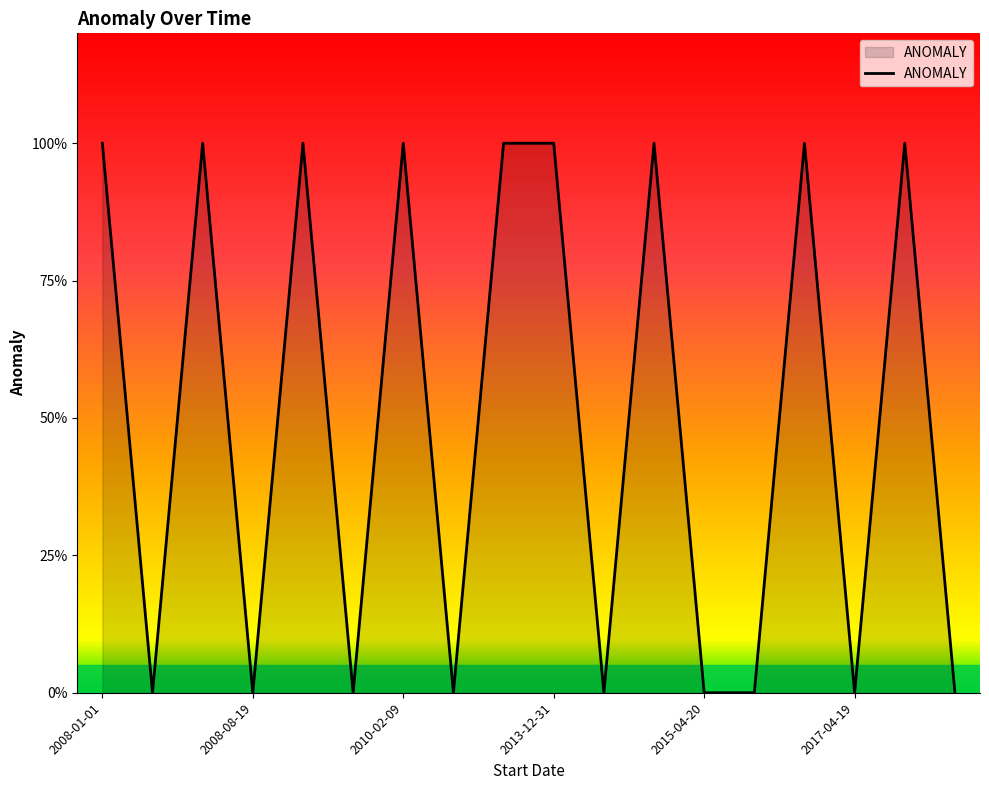

True or false: the data has more than 0 interior local peaks.

True